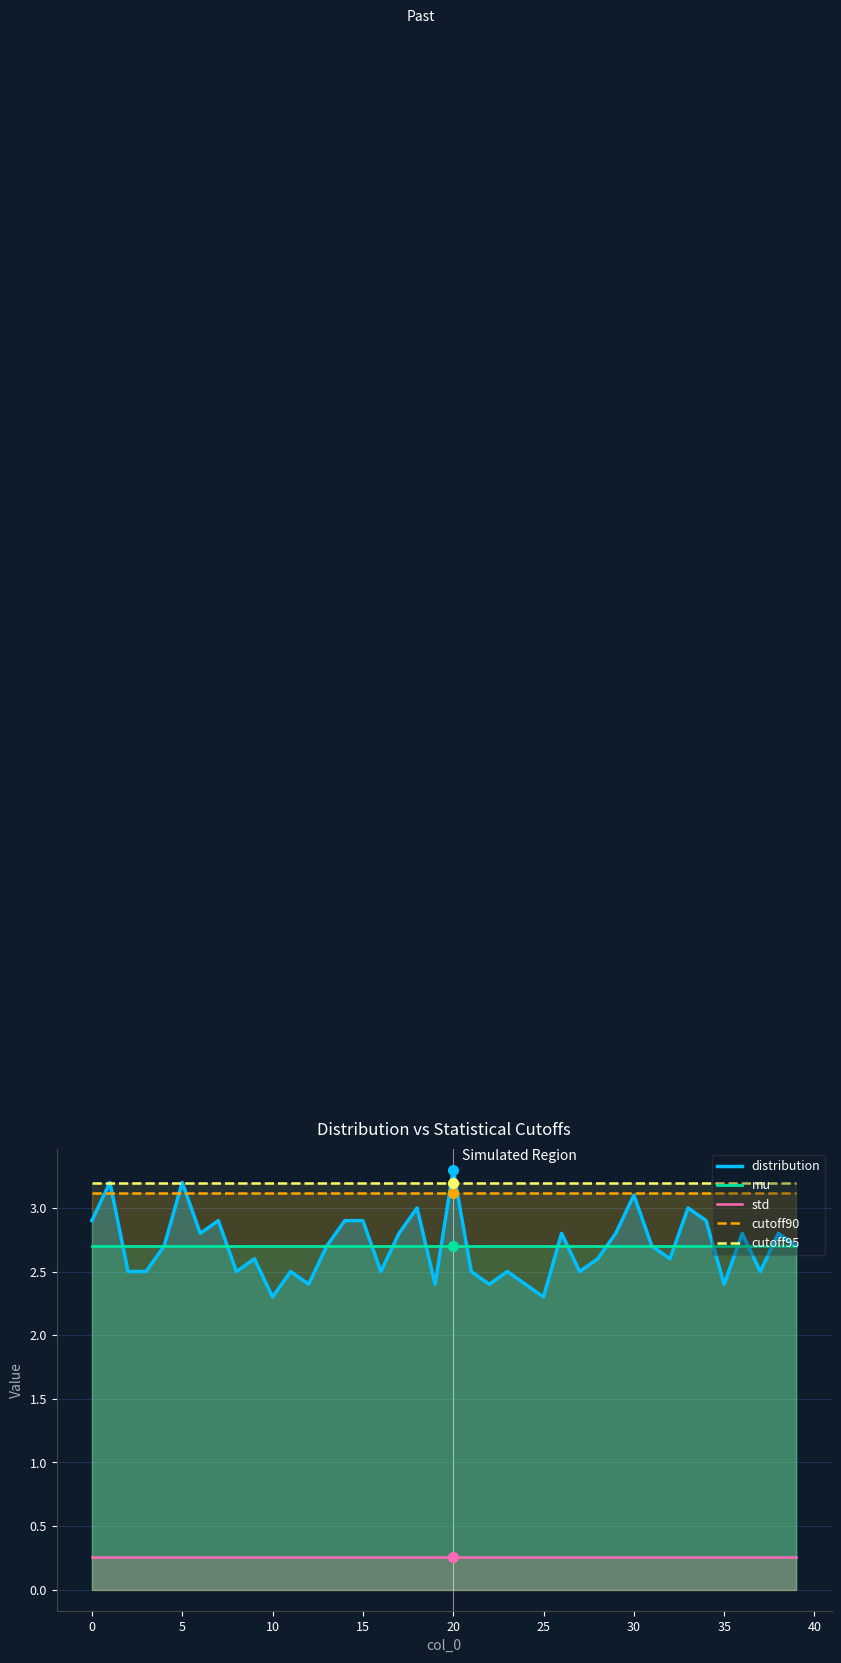

Which category has the highest value across all series?

20